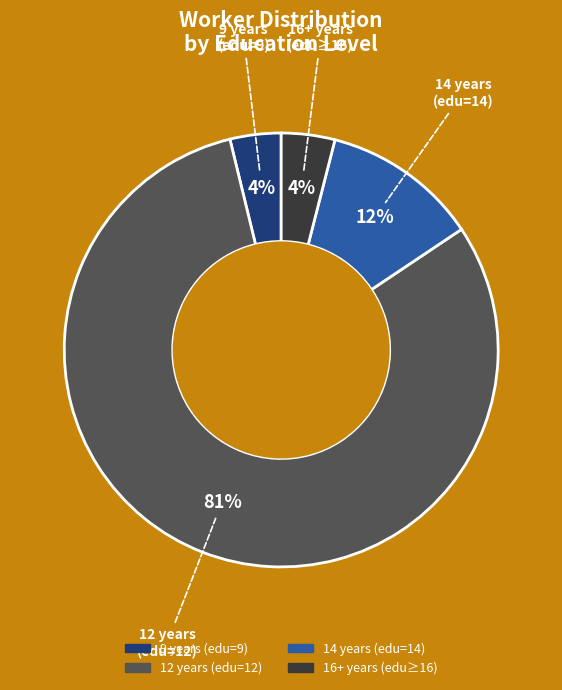

Is there a majority slice in this chart?

Yes